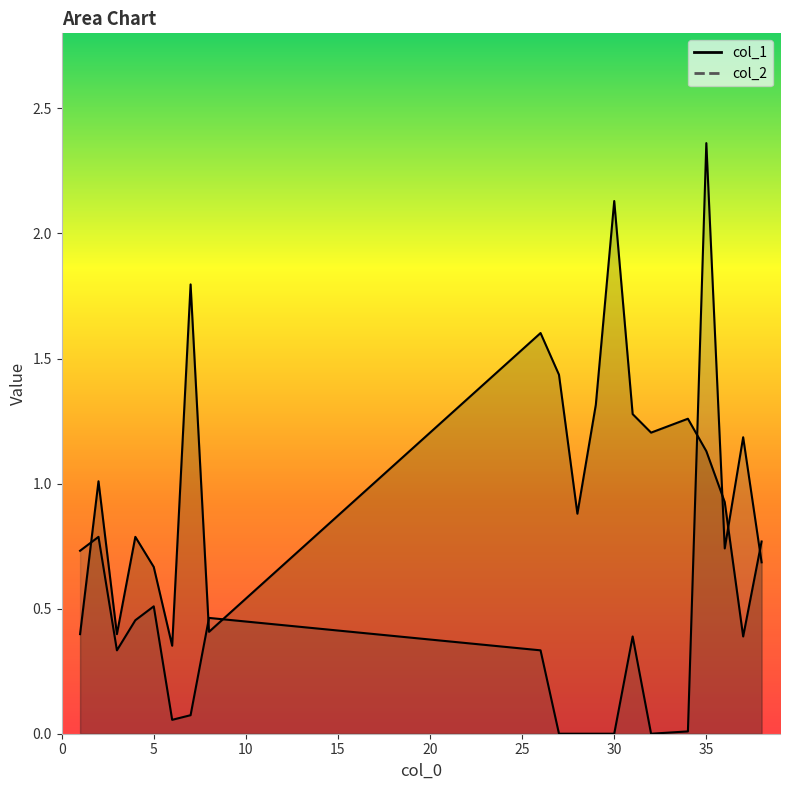

Which series has the largest total across all categories?

col_1